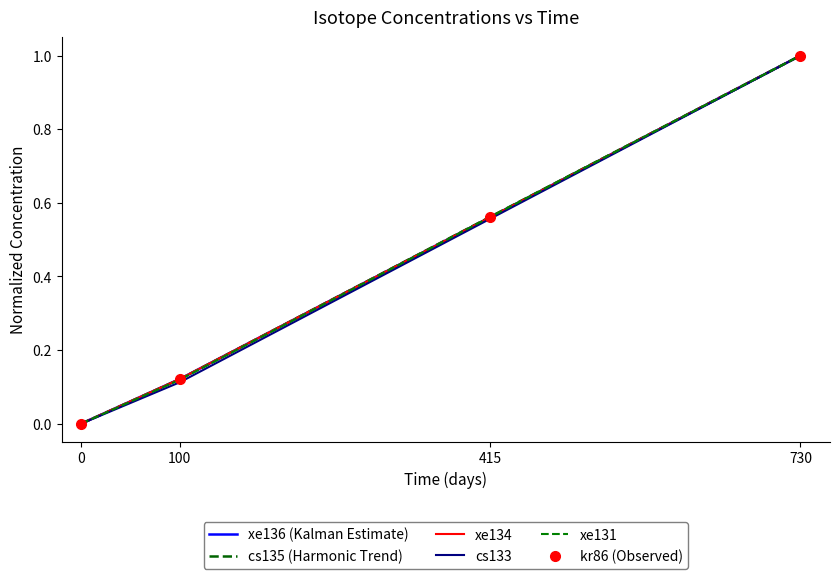

At how many categories does at least one series exceed 0?

3